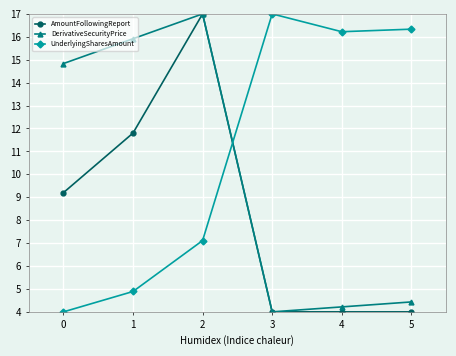

What is the value of the DerivativeSecurityPrice point at the 6th from the left?

4.4